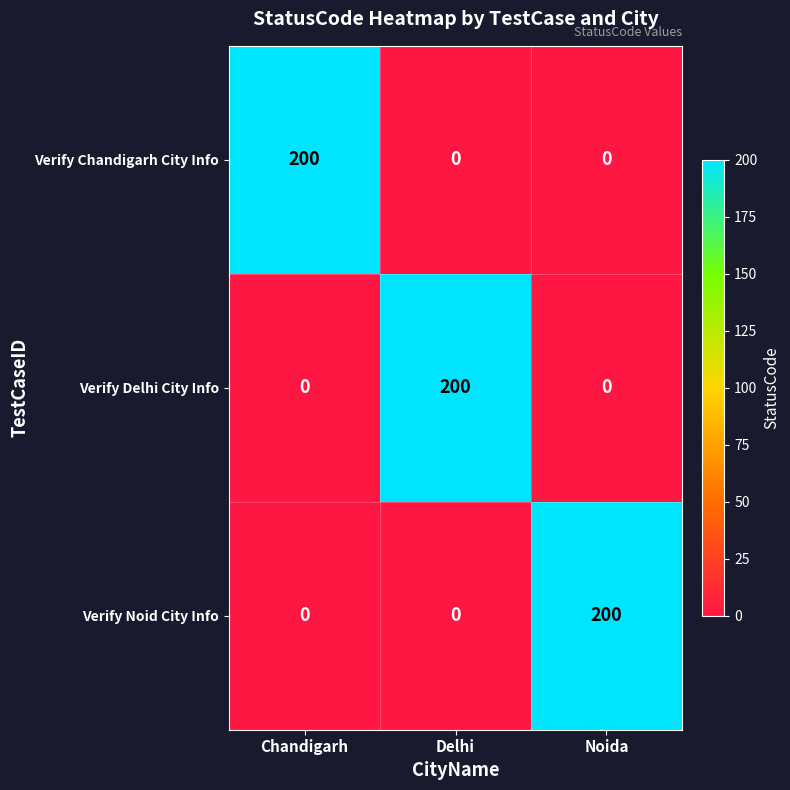

What is the highest value of the Verify Delhi City Info series?

200